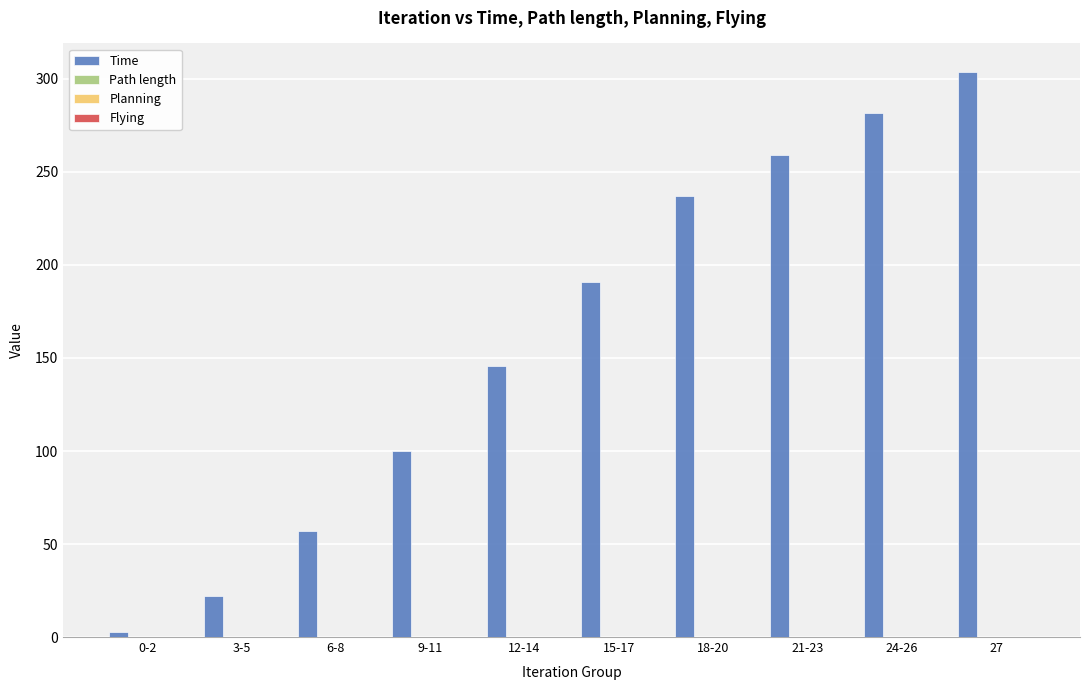

What is the maximum value shown in the chart?

303.9